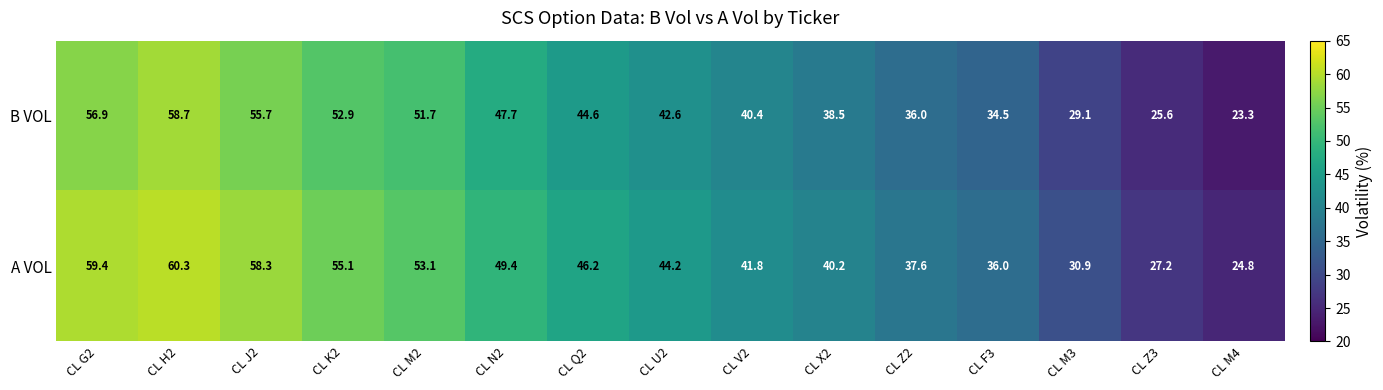

True or false: A VOL has a value of 30.9 at CL M3.

True